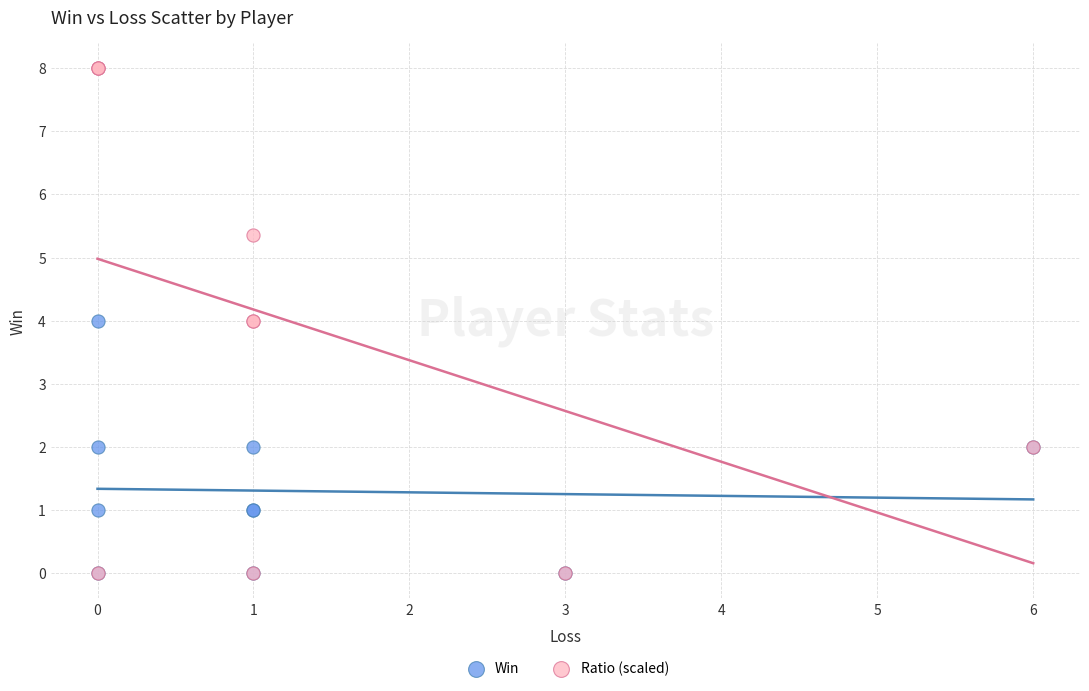

Which series reaches the maximum Y coordinate?

Ratio (scaled)